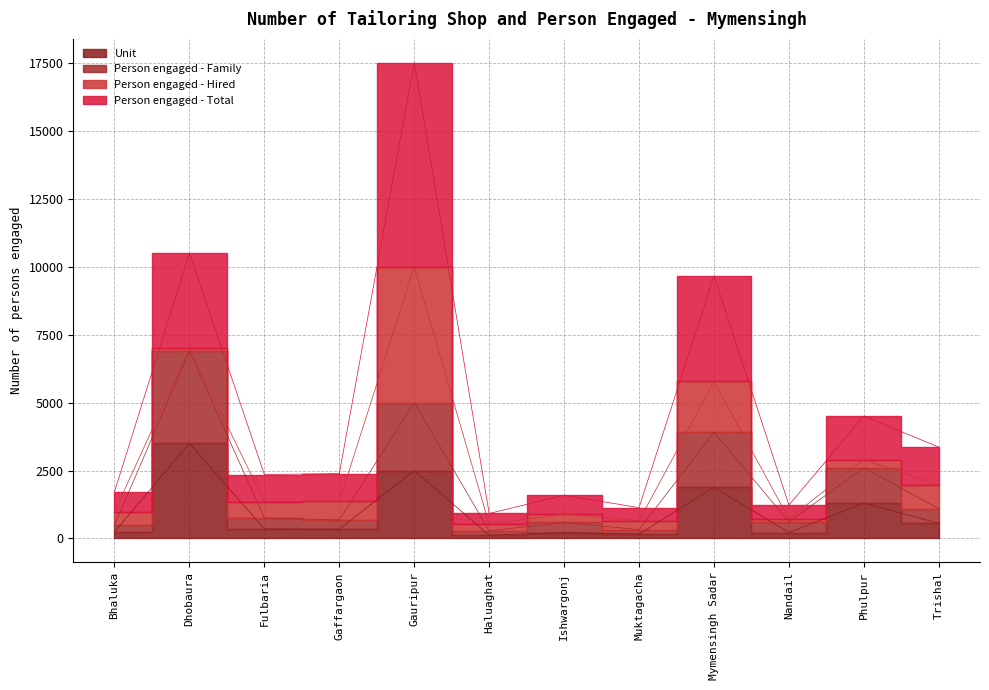

What is the label of the 12th point from the right?

Bhaluka